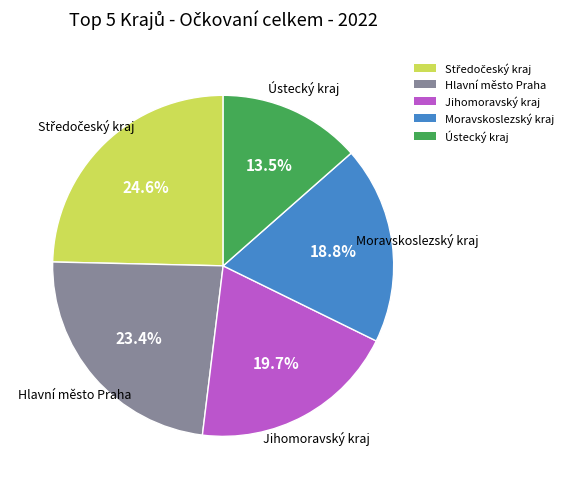

What is the total percentage of Ústecký kraj and Jihomoravský kraj?

33.2%